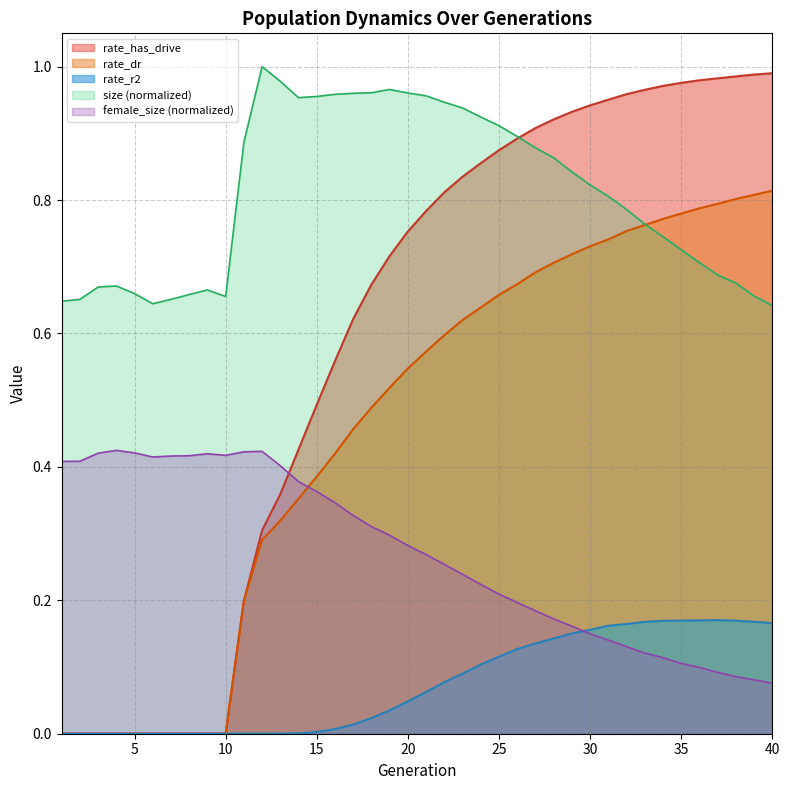

How many interior local peaks does the size series have?

4